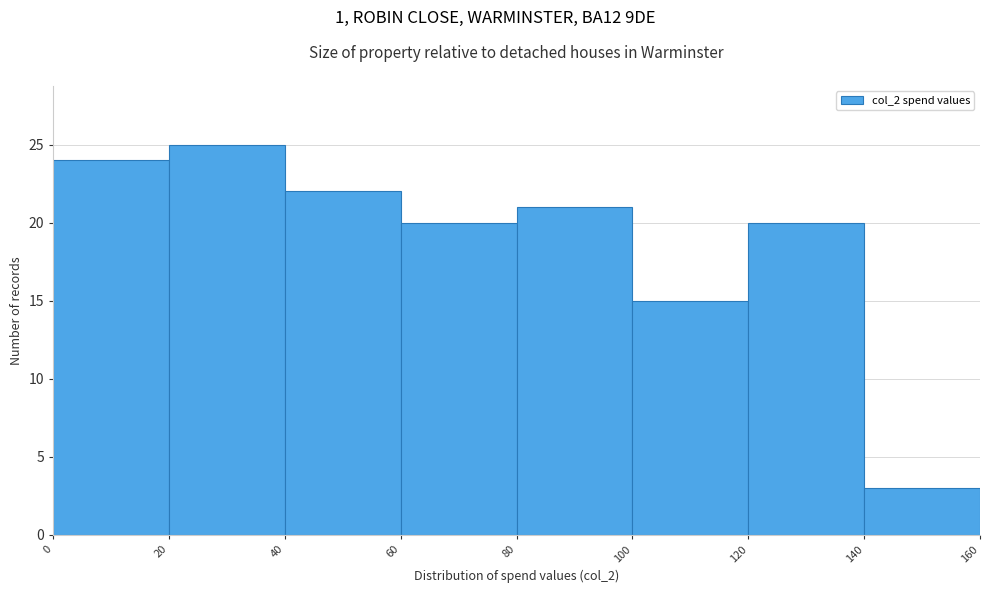

Over which range of the x-axis is the bar tallest?

20 to 40